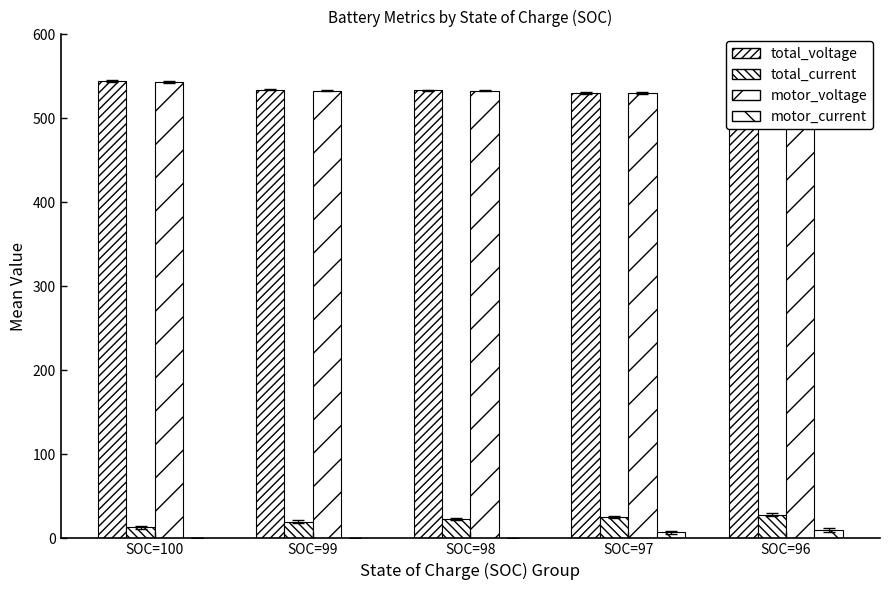

What is the difference between the total_voltage values at SOC=97 and SOC=96?

2.4